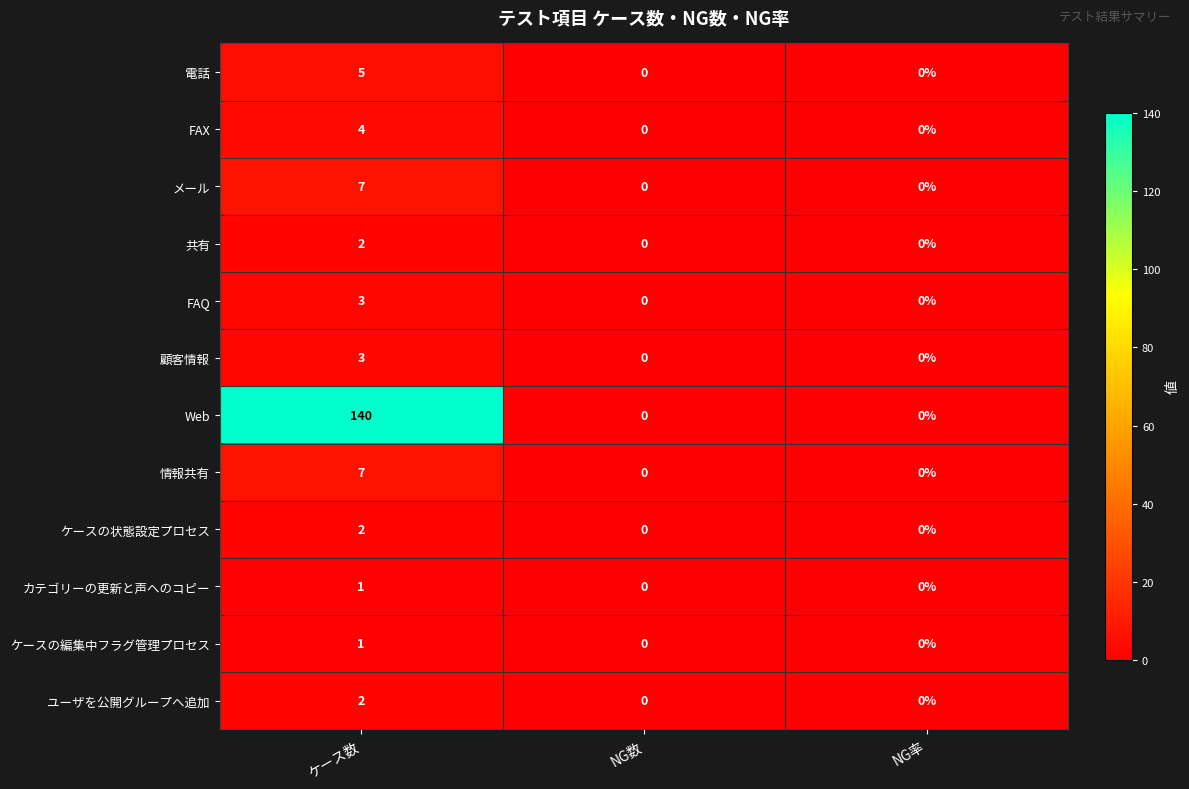

Count the Web values in the range 0 to 140.

3